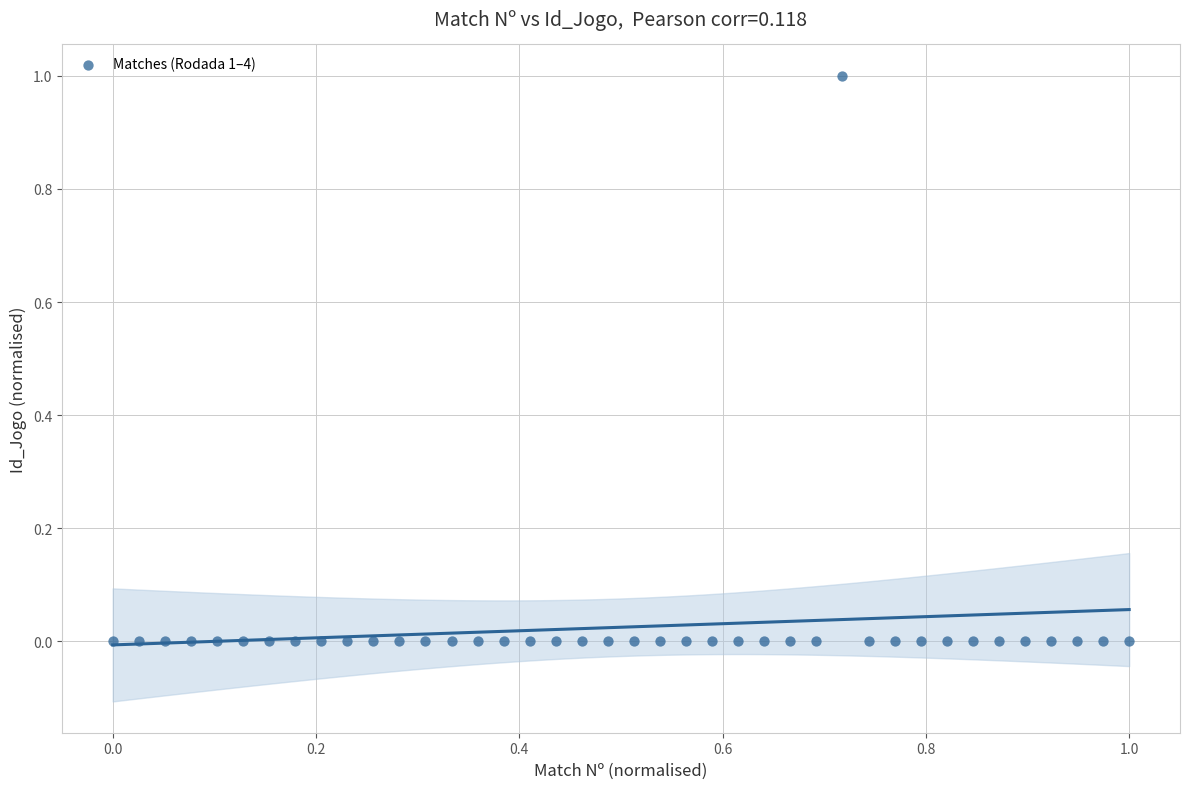

What is the range of X values (max minus min)?

1.0